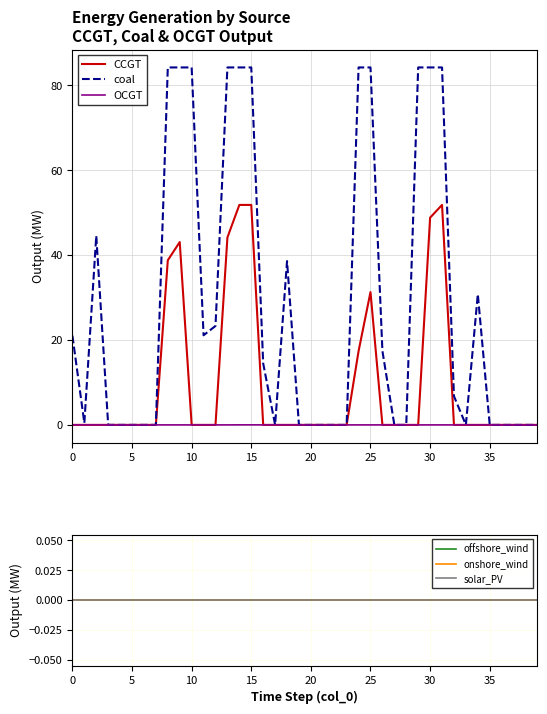

True or false: CCGT has a value of 23.2 at 30.

False